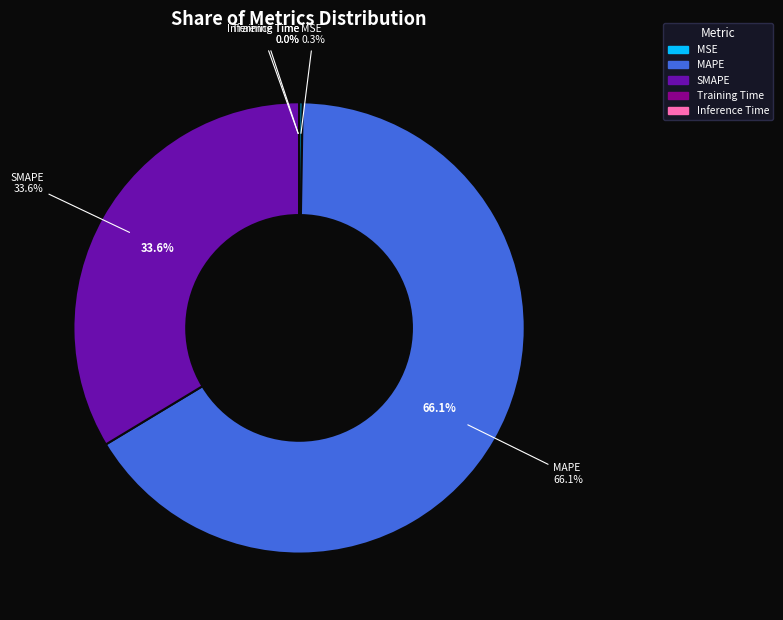

Count the number of slices in the pie.

5